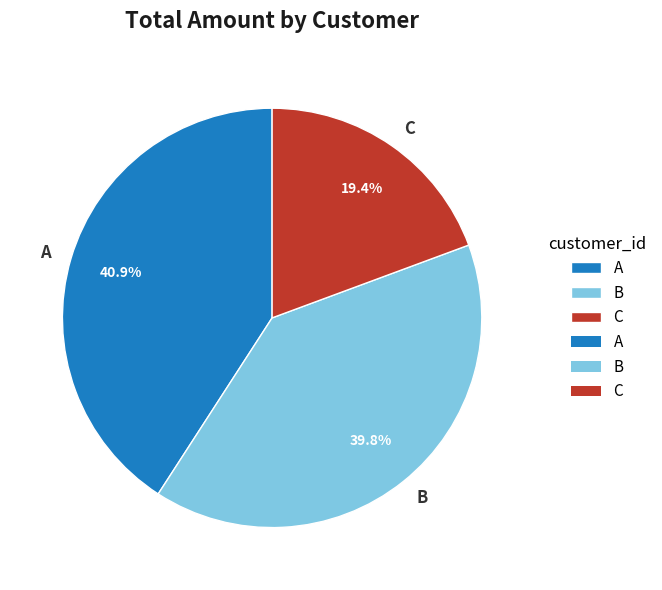

Does C represent more than half of the total?

No